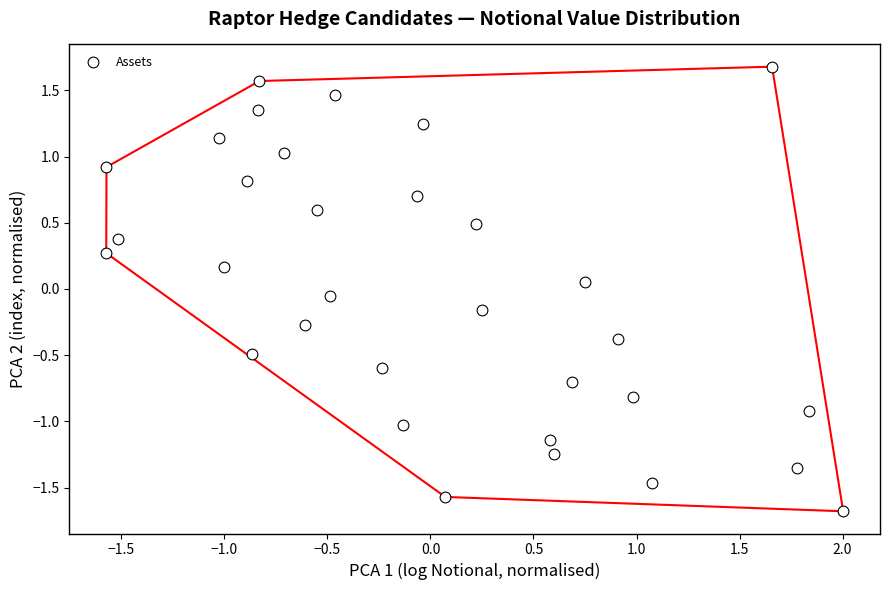

What is the range of X values (max minus min)?

3.6